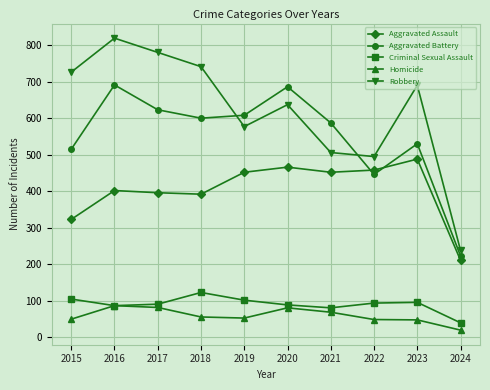

At how many categories does at least one series exceed 78?

10